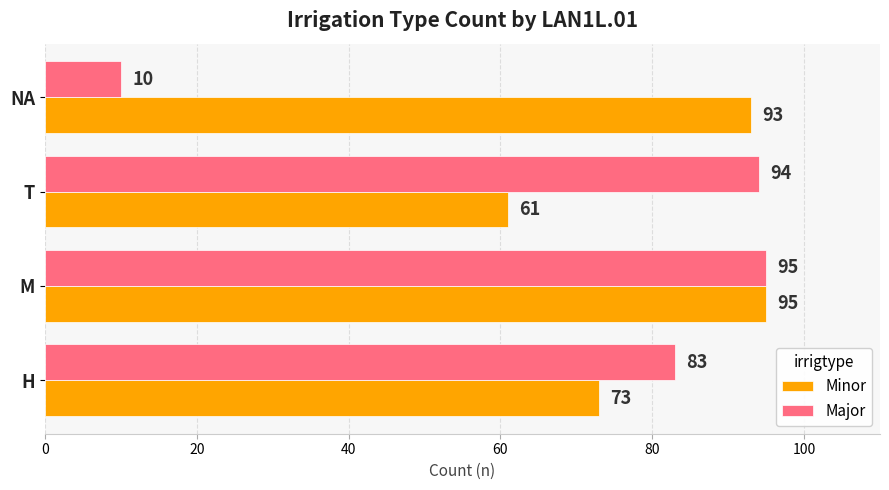

Which series has the widest spread of values?

Major